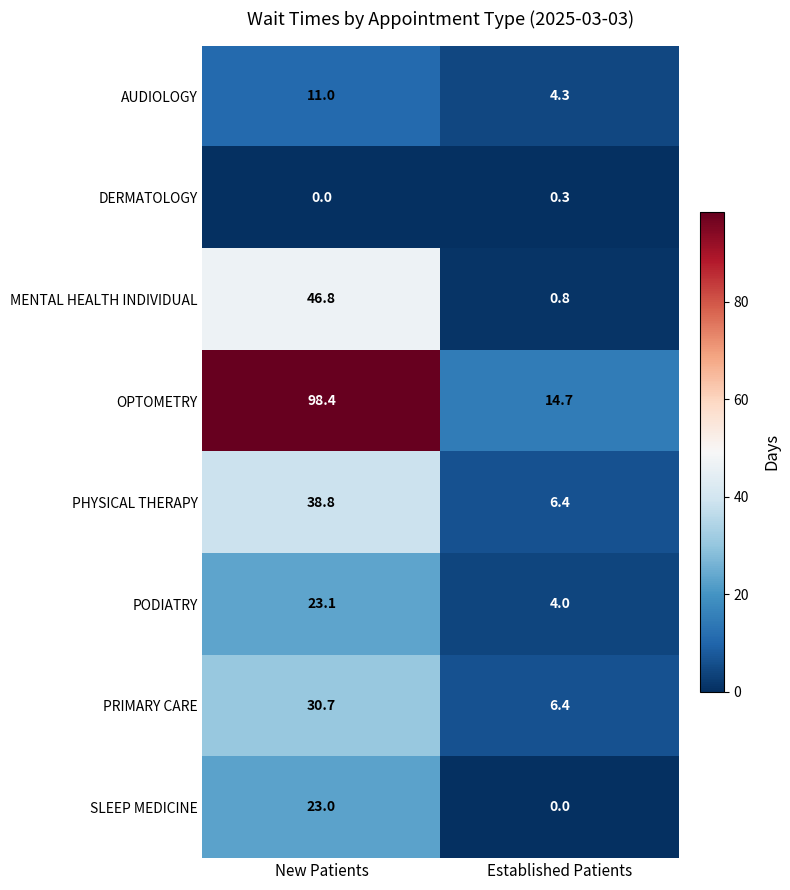

List the series in order of their peak value, lowest first.

DERMATOLOGY, AUDIOLOGY, SLEEP MEDICINE, PODIATRY, PRIMARY CARE, PHYSICAL THERAPY, MENTAL HEALTH INDIVIDUAL, OPTOMETRY